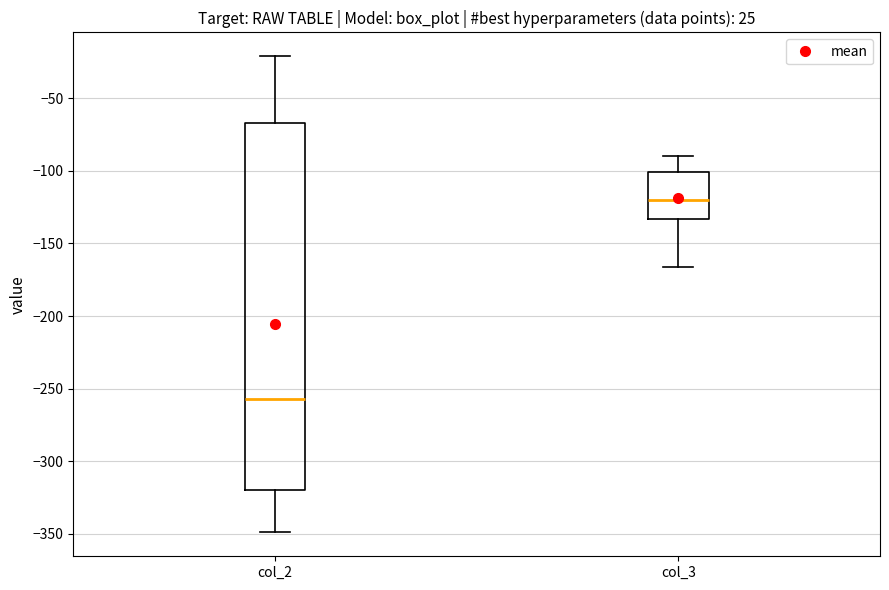

Which box is the tallest, from its lower edge to its upper edge?

col_2